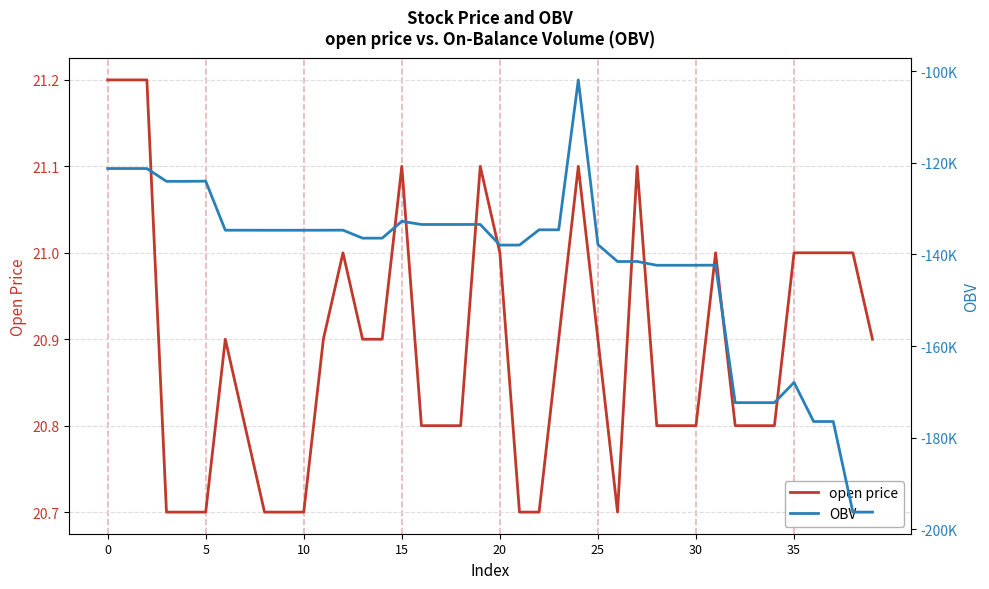

What is the difference between the second highest and minimum values in the open price series?

0.5